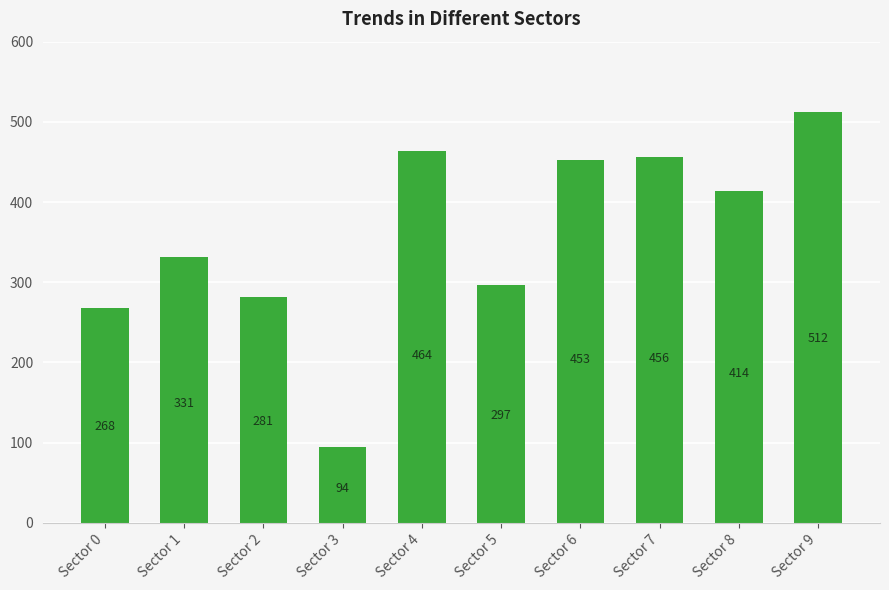

Does the chart contain any negative values?

No